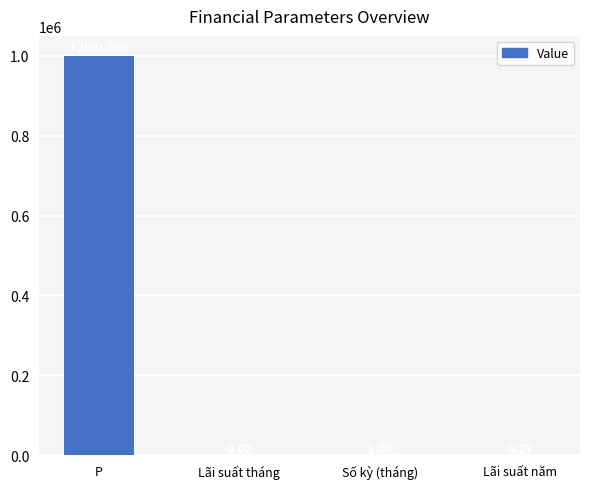

What is the sum of the values at Lãi suất năm and Số kỳ (tháng)?

1.3